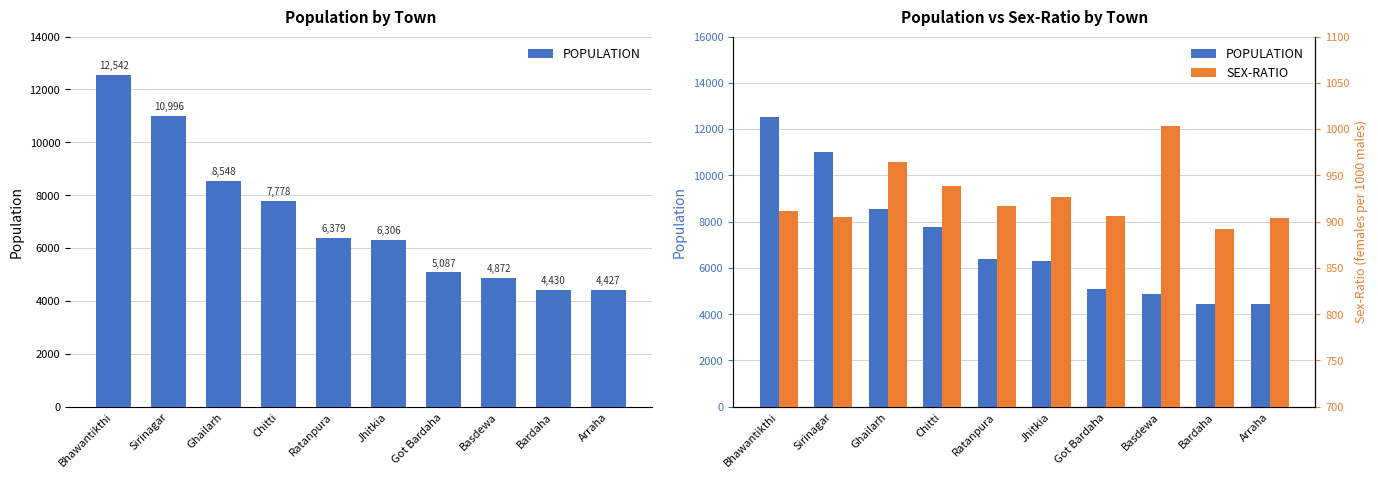

The value of POPULATION at Jhitkia is 9027. True or false?

False